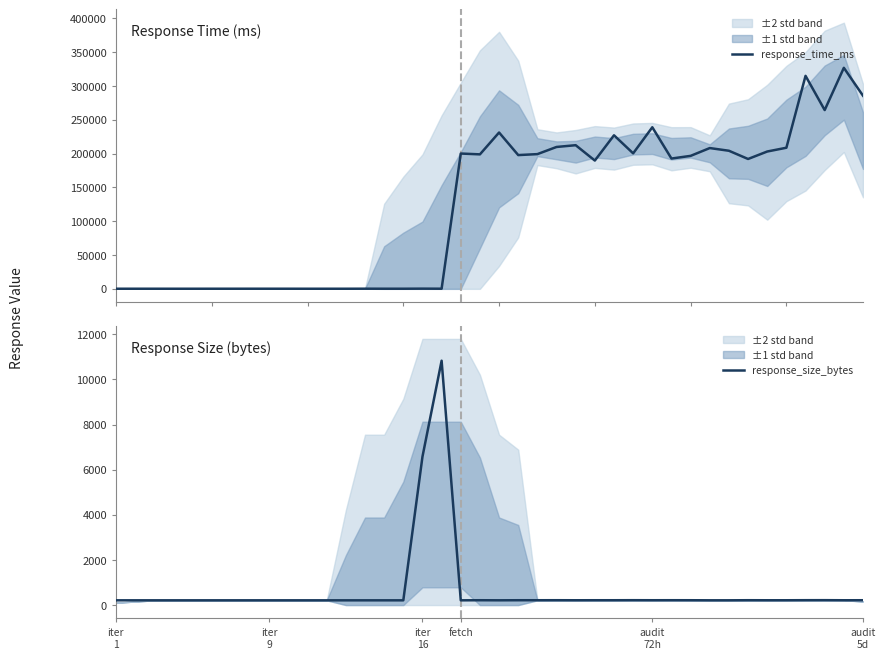

At which category is the sum across all series the highest?

38